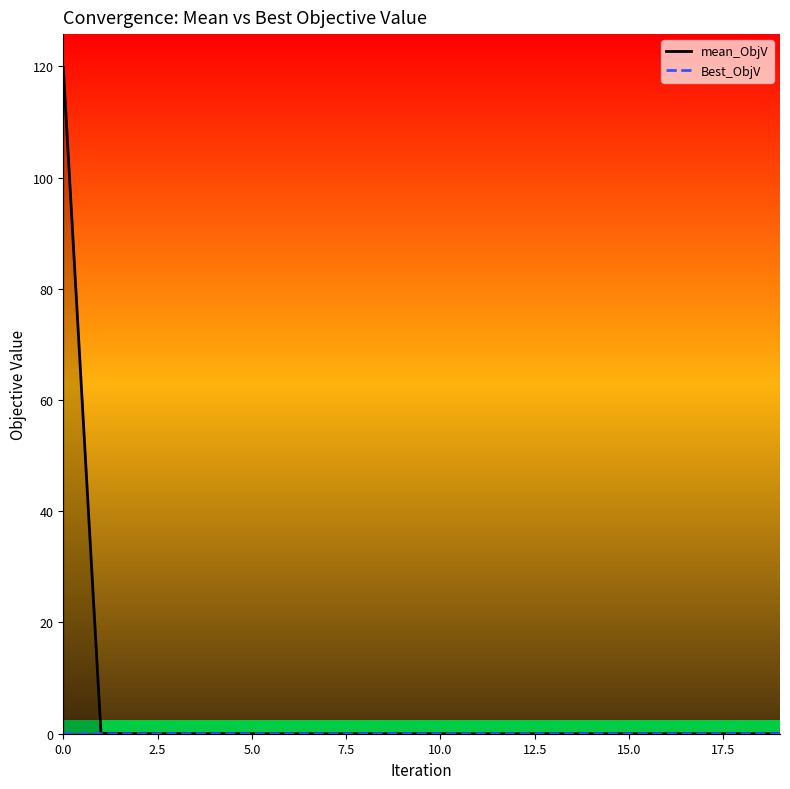

Which series has the largest total across all categories?

mean_ObjV